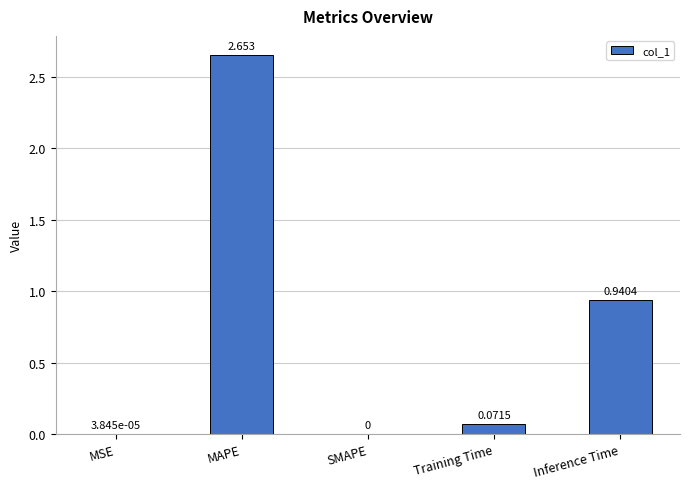

Which category has the highest value across all series?

MAPE